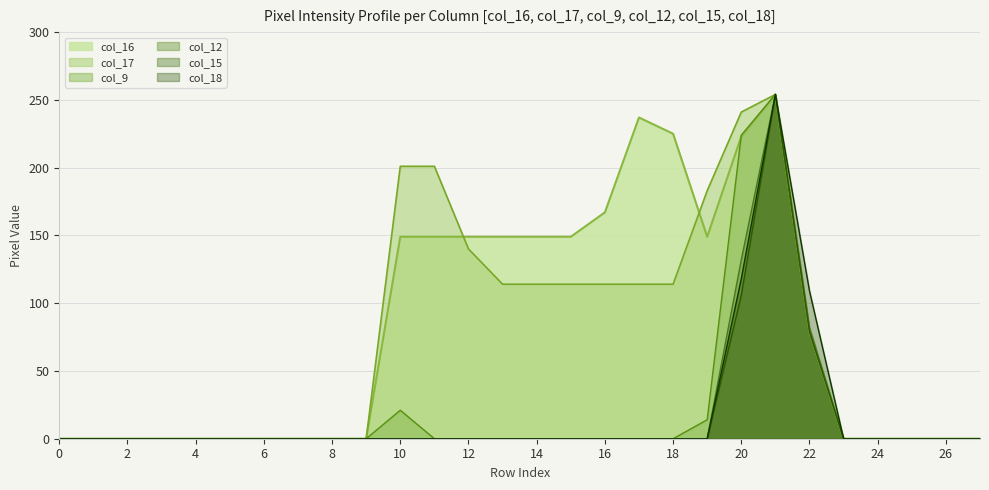

How many data points in col_12 are above 0?

3